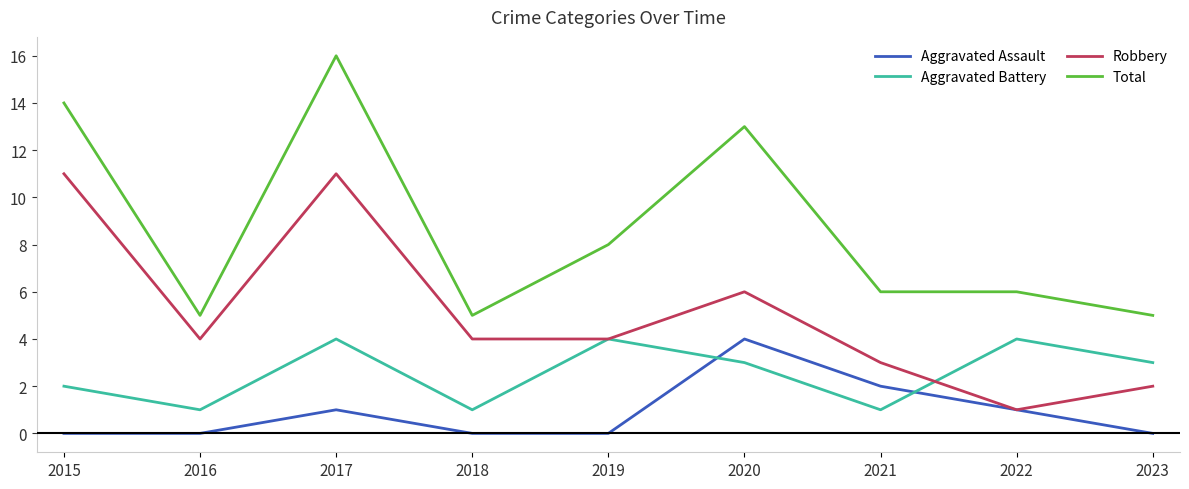

Reading right to left, extract all data points from this chart.

Aggravated Assault: 0	1	2	4	0	0	1	0	0
Aggravated Battery: 3	4	1	3	4	1	4	1	2
Robbery: 2	1	3	6	4	4	11	4	11
Total: 5	6	6	13	8	5	16	5	14